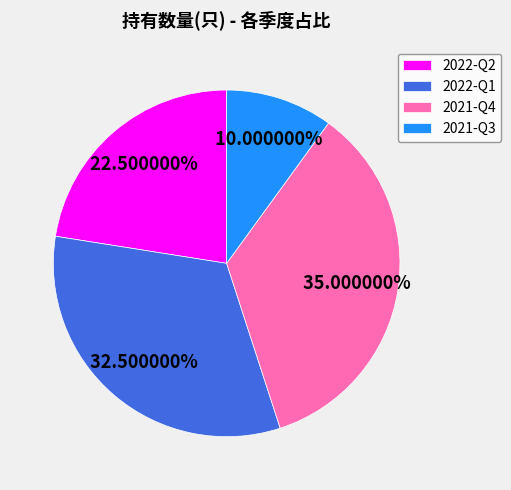

Which category has the smallest portion of the pie?

2021-Q3